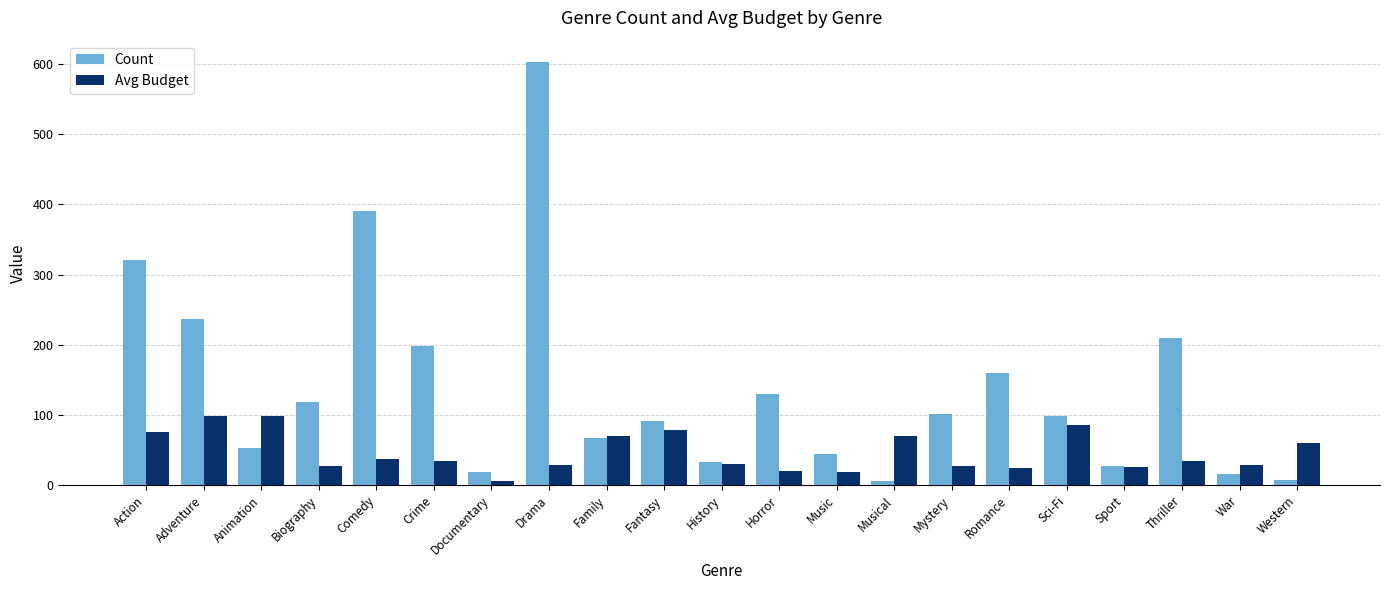

What are all the series names shown in the legend?

Count, Avg Budget